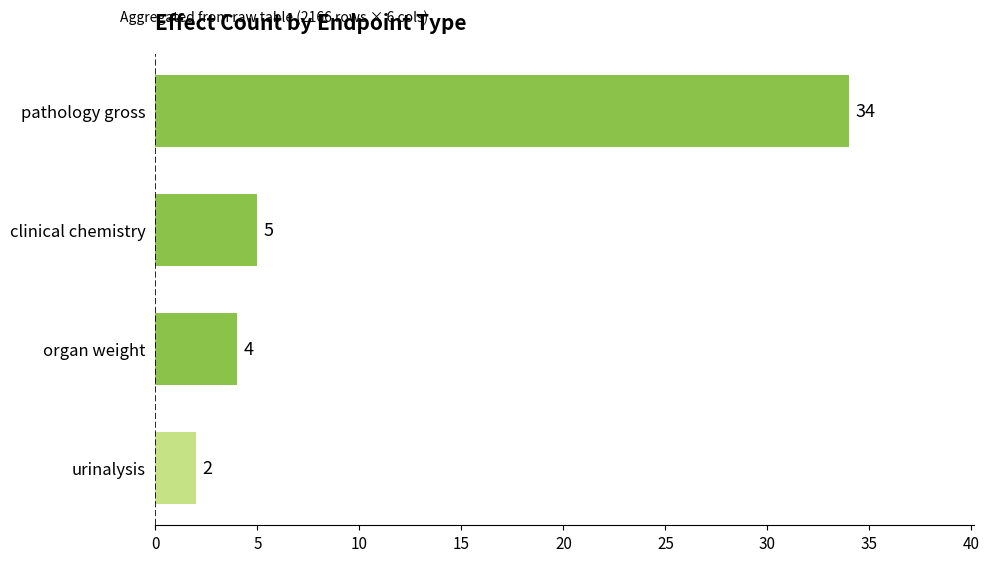

What is the value of the 4th bar from the top?

2